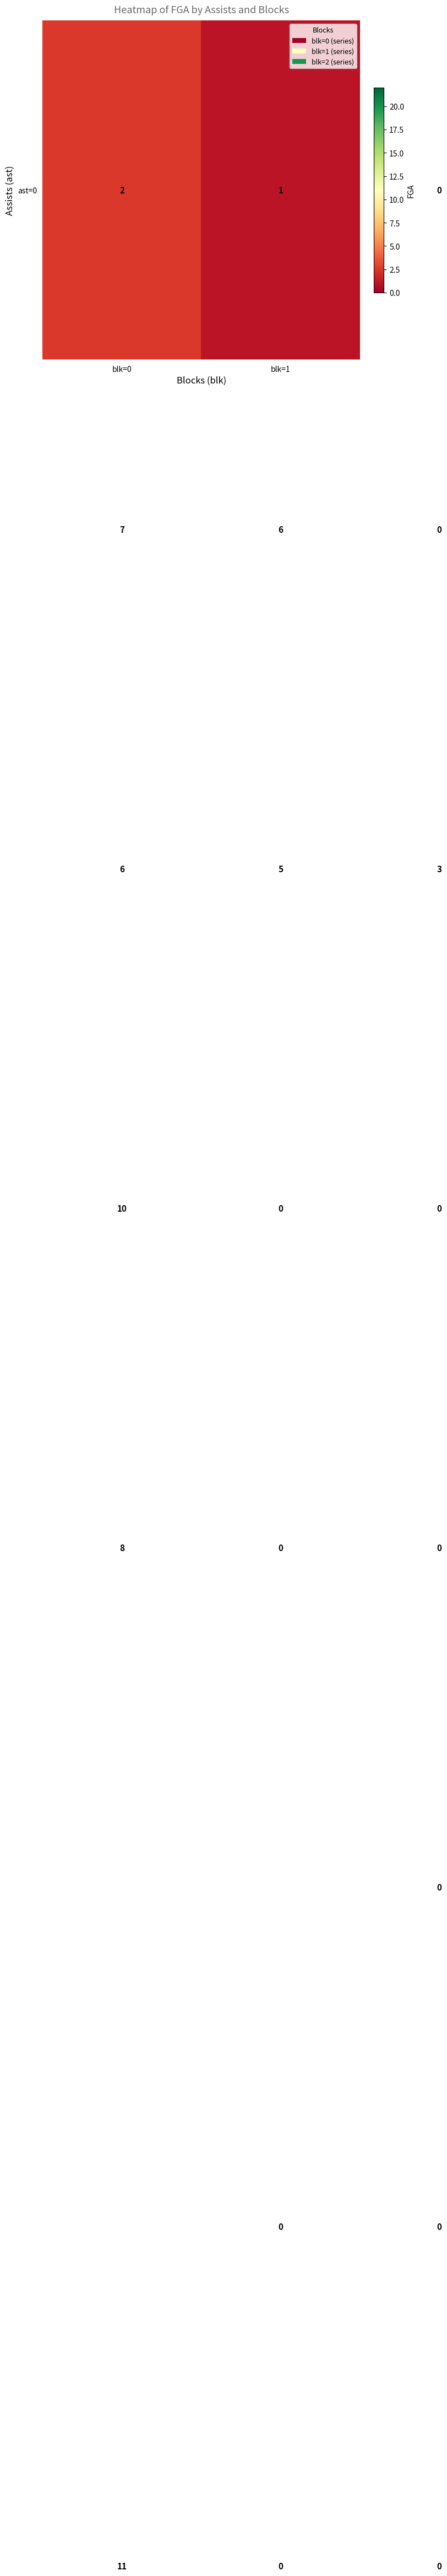

What is the greatest value displayed?

22